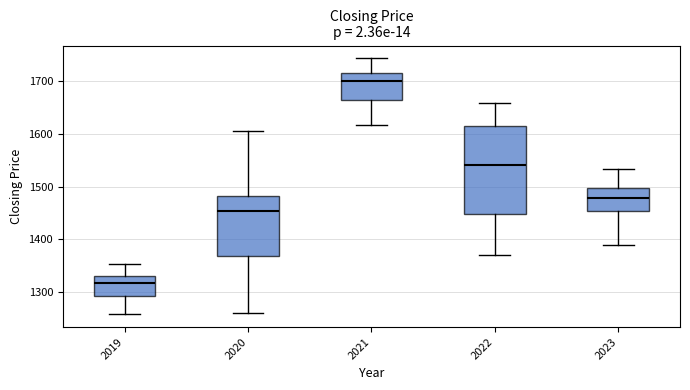

Where does the lower whisker of the box at x = 2023 end on the y-axis? The values are not printed on the chart, so give them approximately, as read against the axis.

1390